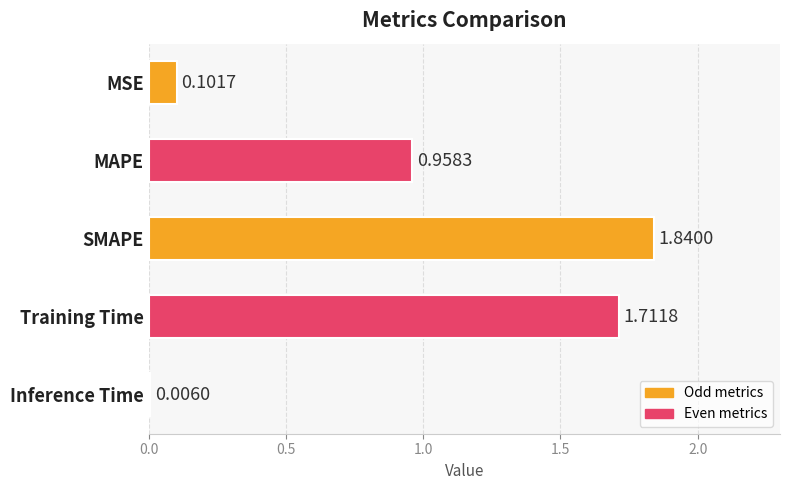

At which label is the value closest to 0?

Inference Time